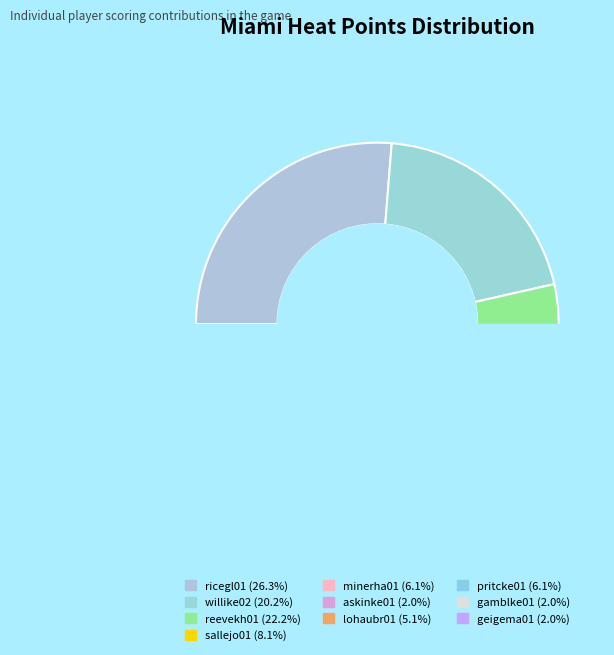

To the nearest percent, what percentage of the pie is pritcke01?

6%